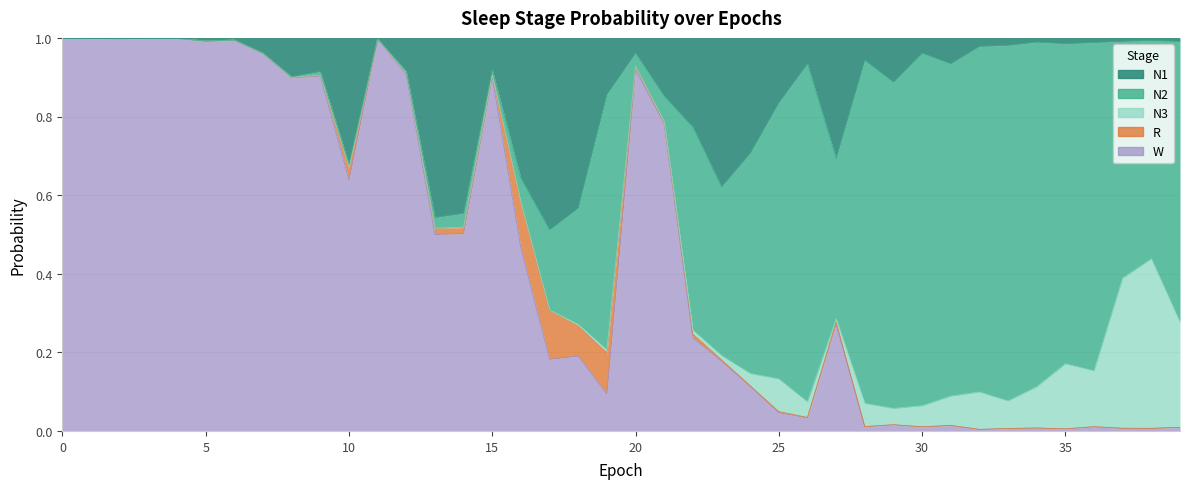

Rank the categories by W value from highest to lowest.

0, 4, 3, 1, 2, 11, 6, 5, 7, 20, 12, 9, 15, 8, 21, 10, 14, 13, 16, 27, 22, 18, 17, 23, 24, 19, 25, 26, 29, 31, 28, 36, 30, 39, 34, 37, 38, 33, 35, 32